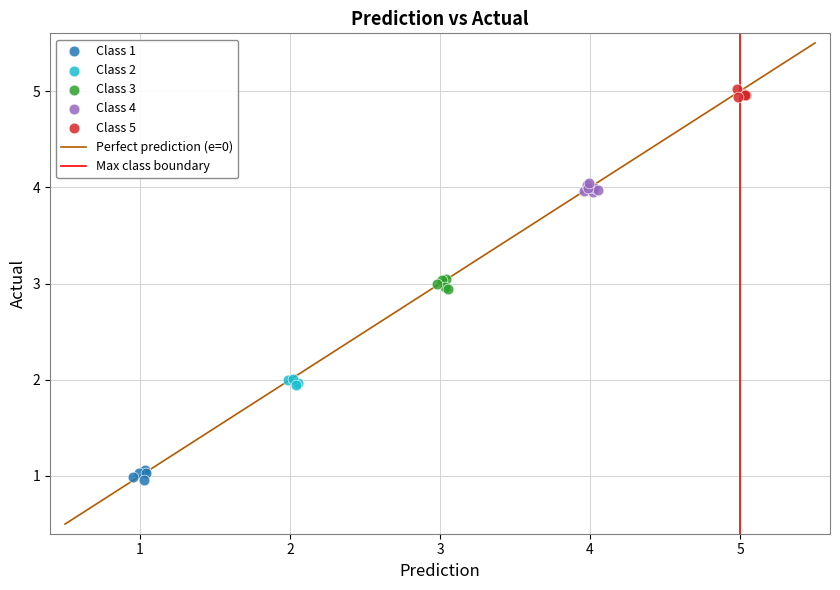

Which series contains the highest Y value?

Class 5